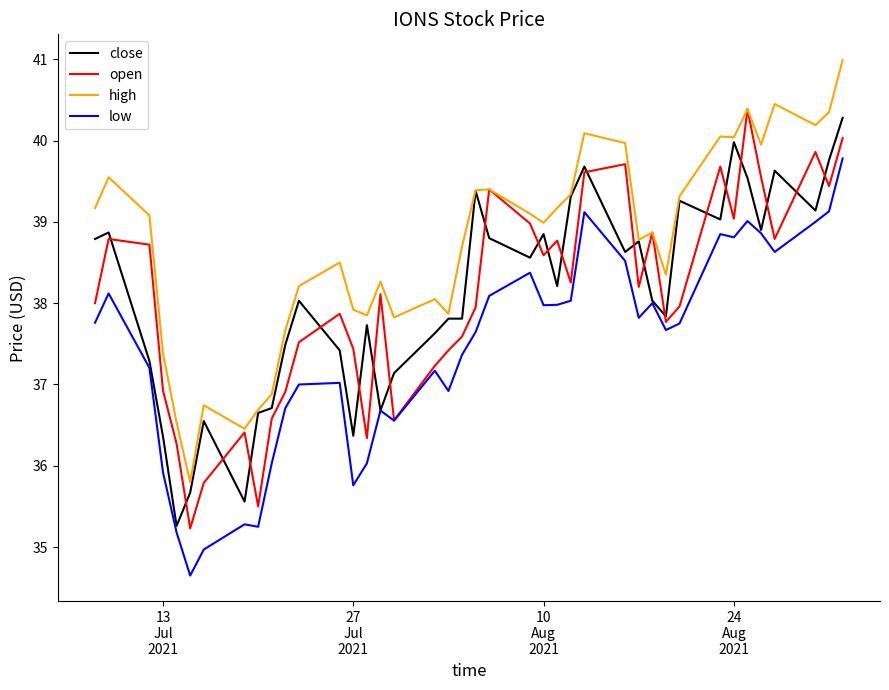

Rank the series by their maximum value, from lowest to highest.

low, close, open, high